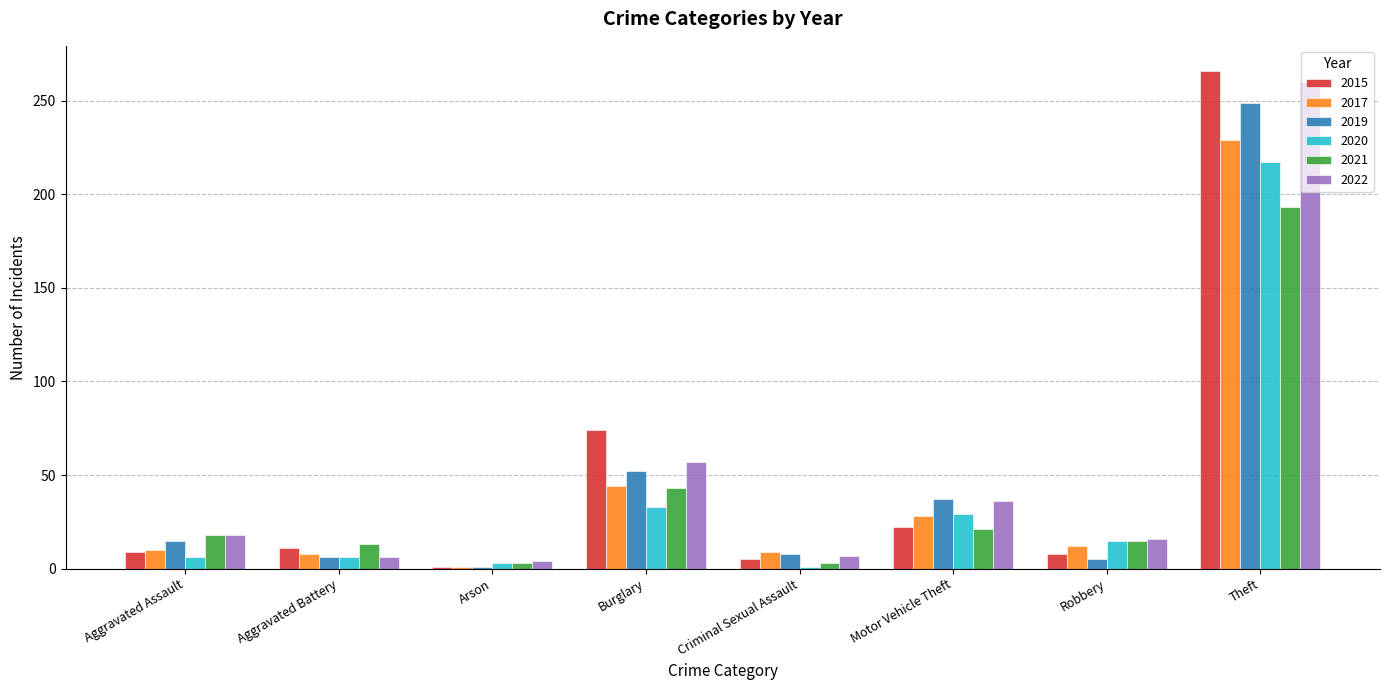

What is the label of the 5th bar from the left?

Criminal Sexual Assault